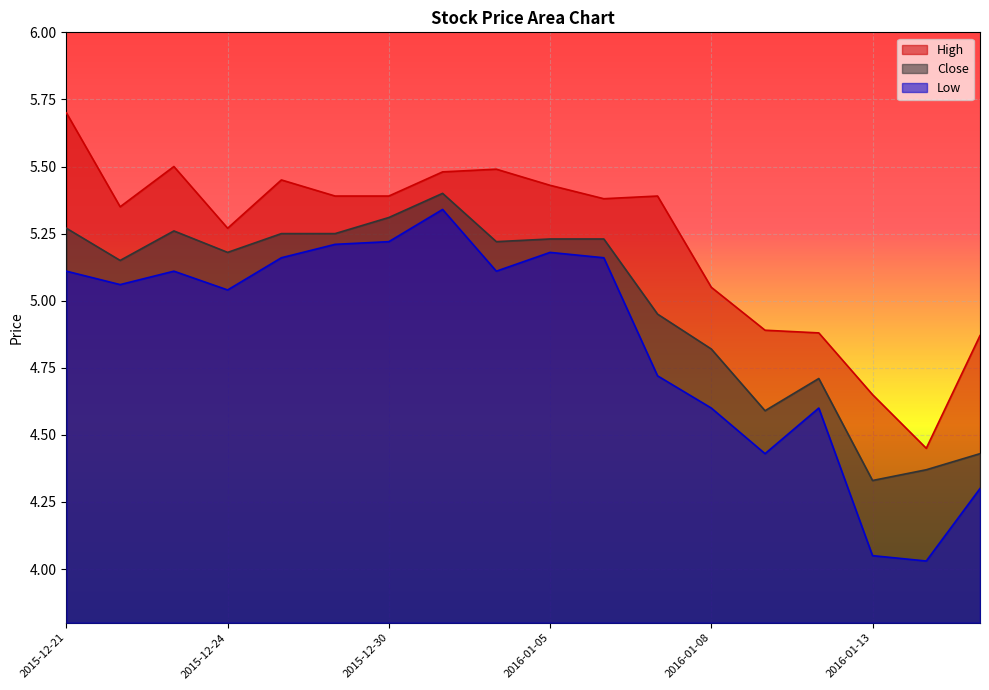

Is it true that Low equals 7.1 at 2015-12-31?

False